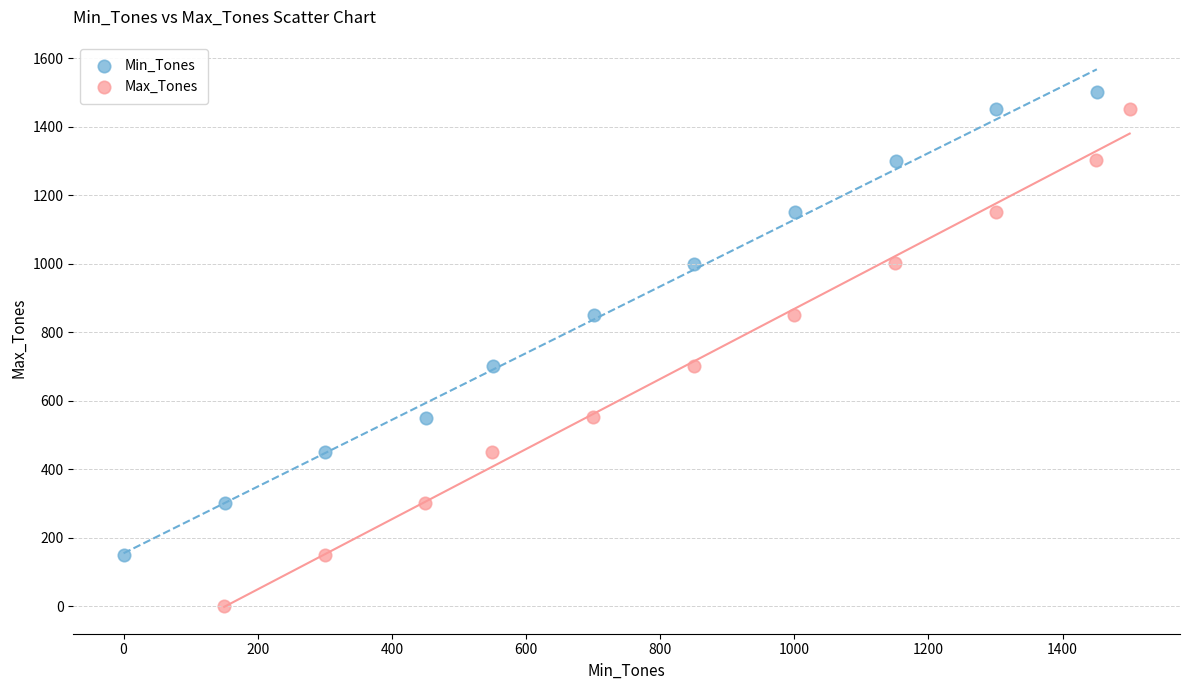

Which series has the widest spread of Y values?

Max_Tones